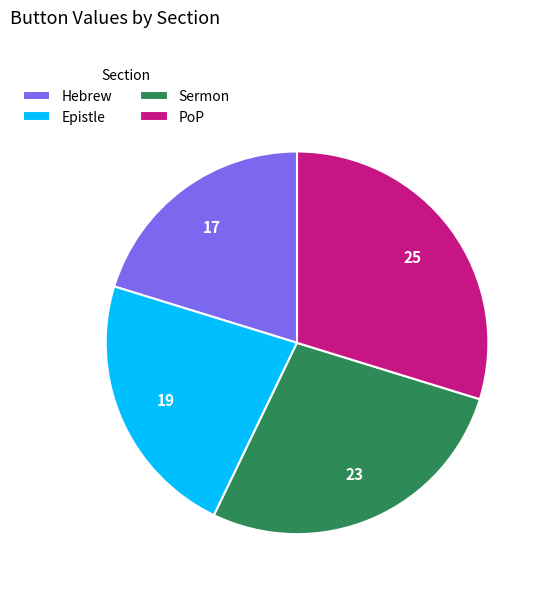

What is the ratio of the value at Hebrew to the value at Epistle?

0.9